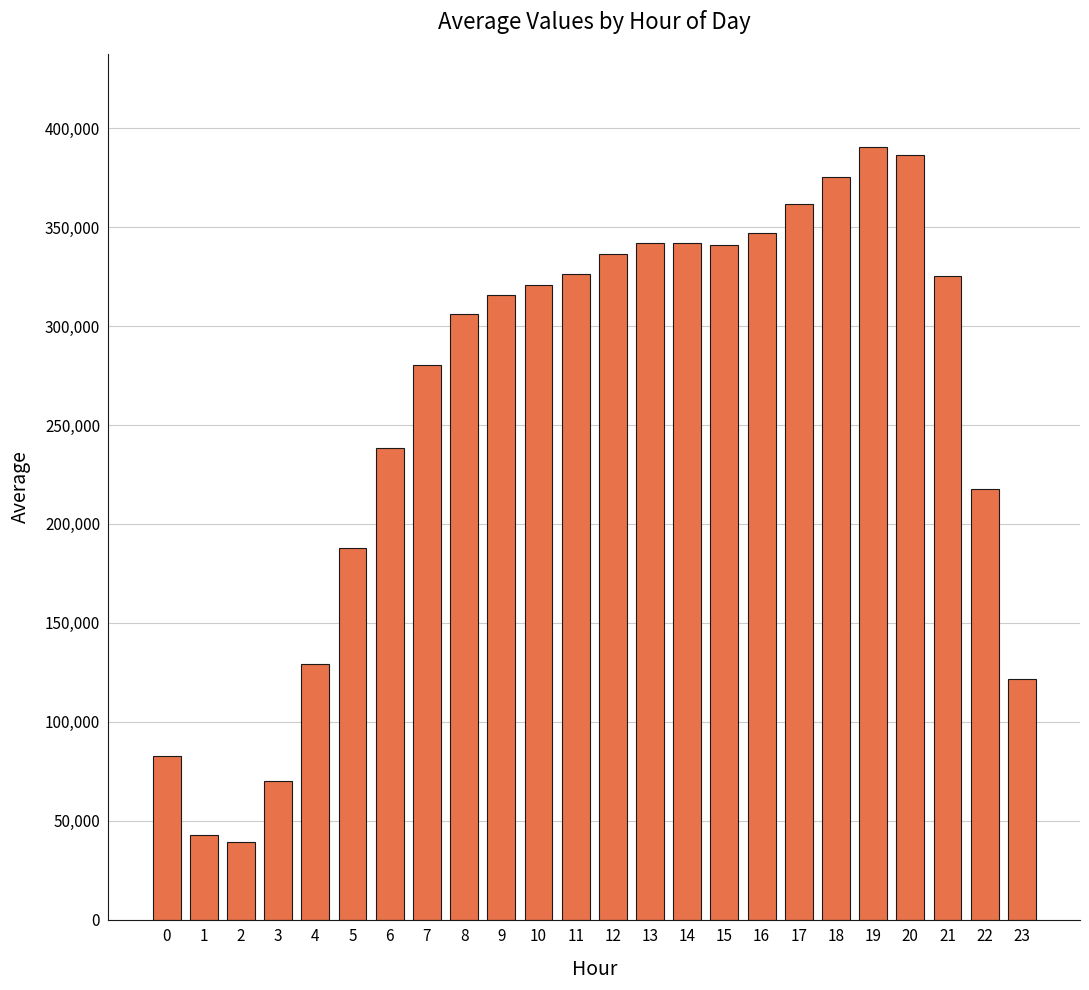

Are the bars grouped side by side (vs. stacked)?

No